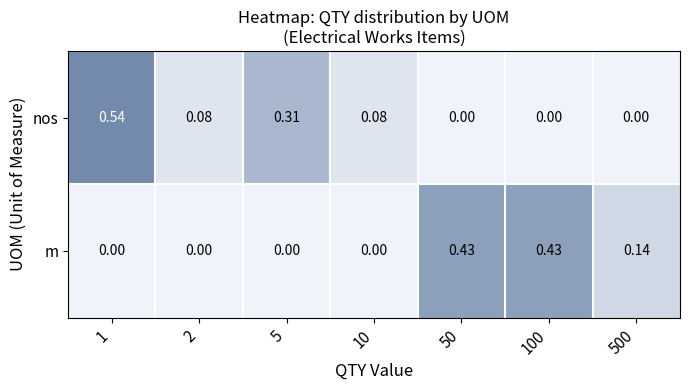

Between 5 and 10, which series saw the biggest shift?

nos